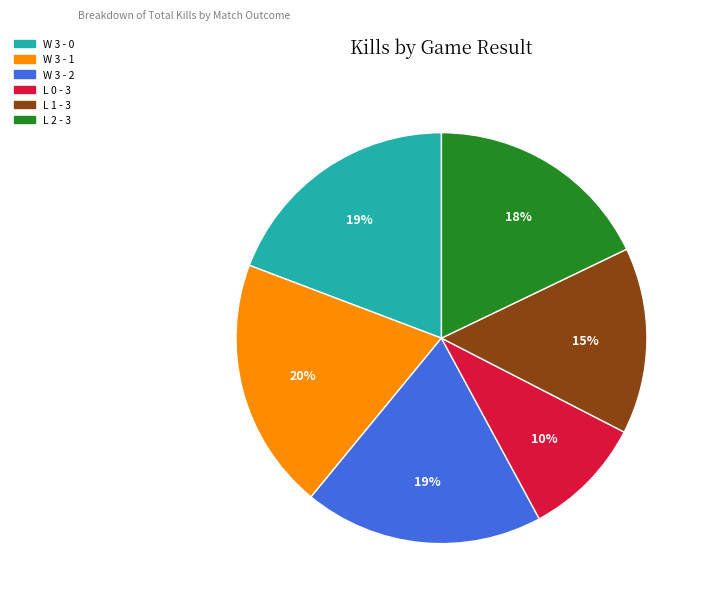

Count the number of slices in the pie.

6